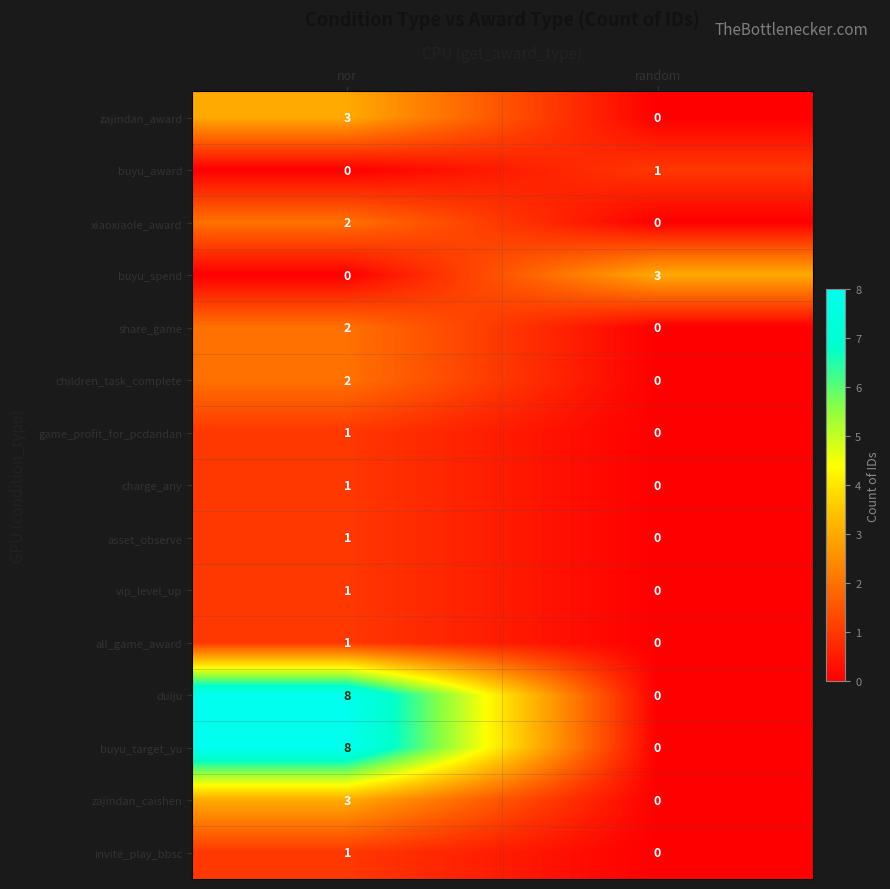

At which category is the sum across all series the highest?

nor